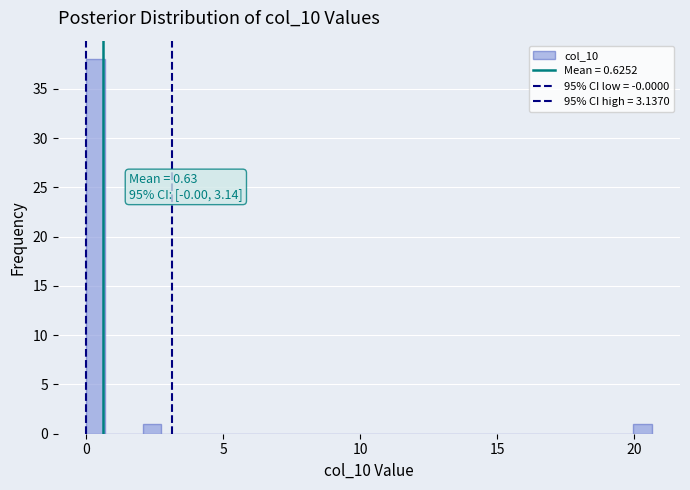

Around what value on the x-axis is the tallest bar? Give the approximate position of its centre, as read against the axis.

0.5